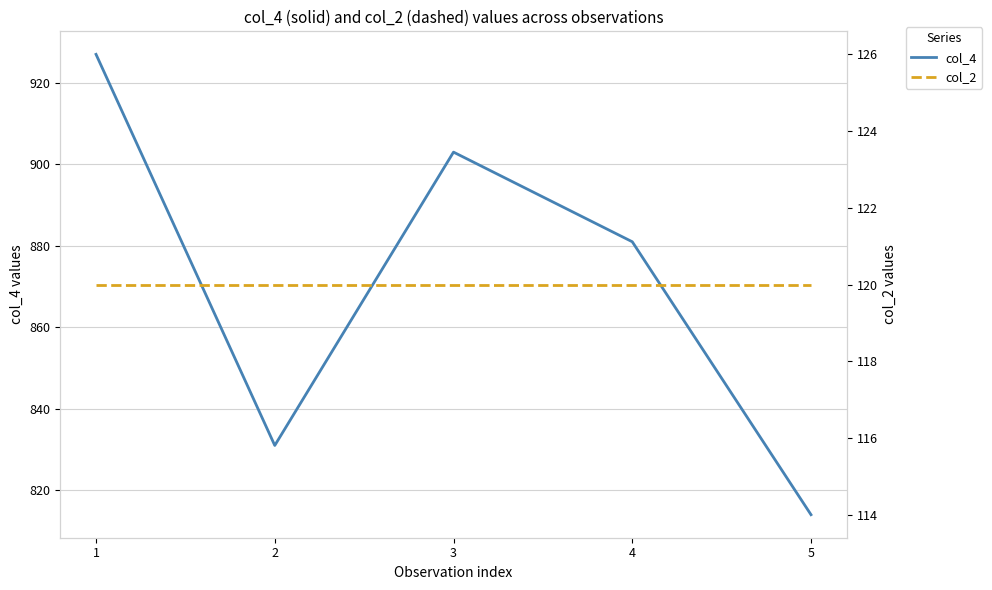

True or false: col_4 and col_2 cross at least once.

False